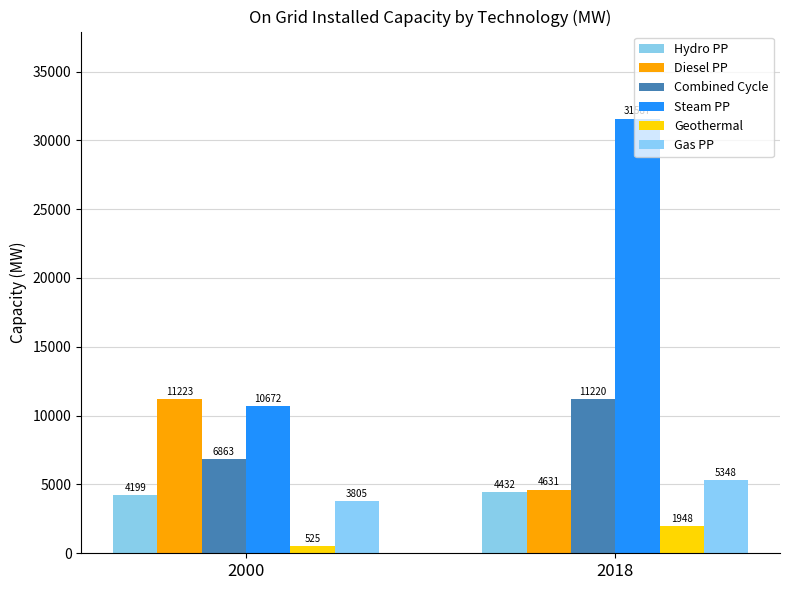

What is the average value of the Geothermal series?

1236.7